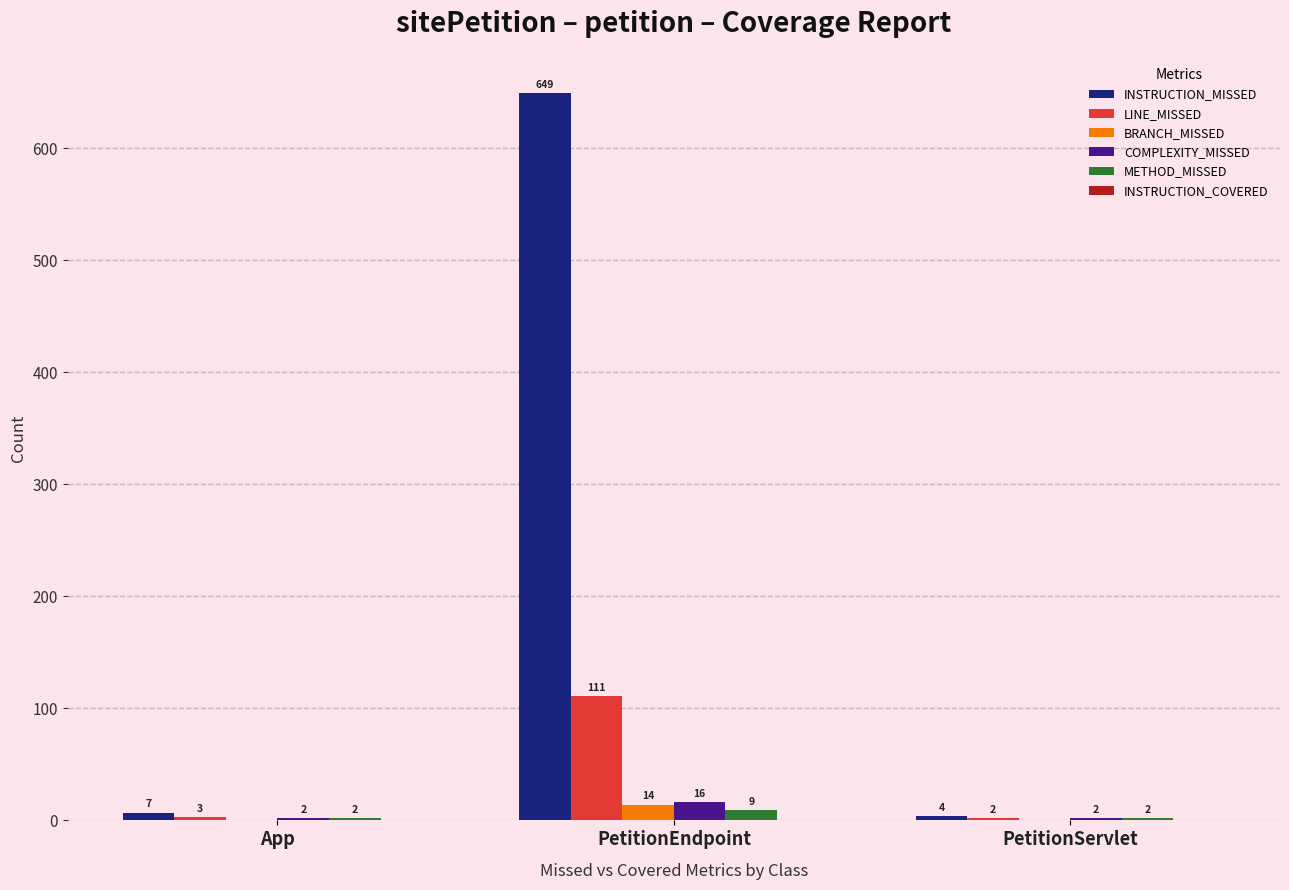

The value of INSTRUCTION_MISSED at PetitionEndpoint is 290. True or false?

False